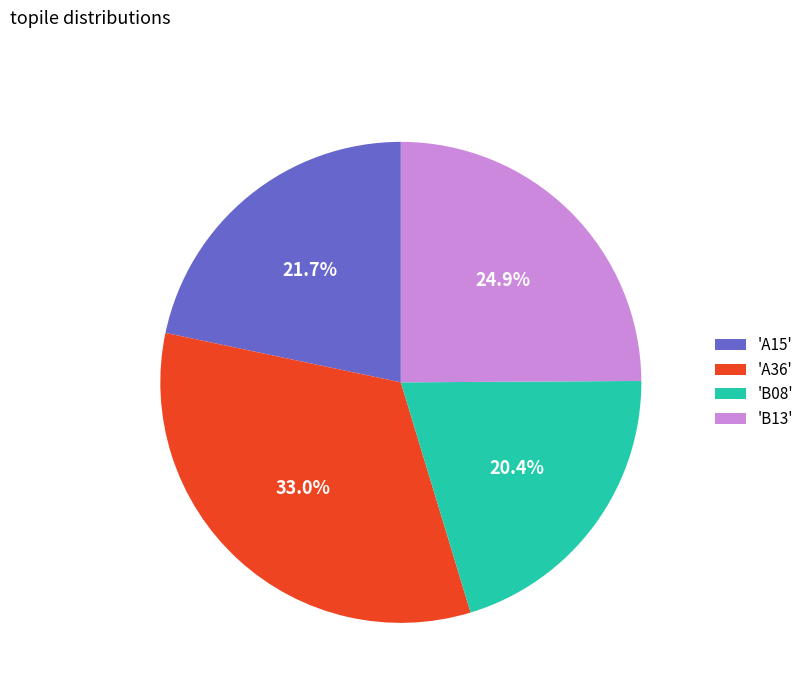

What is the ratio of the value at 'B08' to the value at 'A15'?

0.9